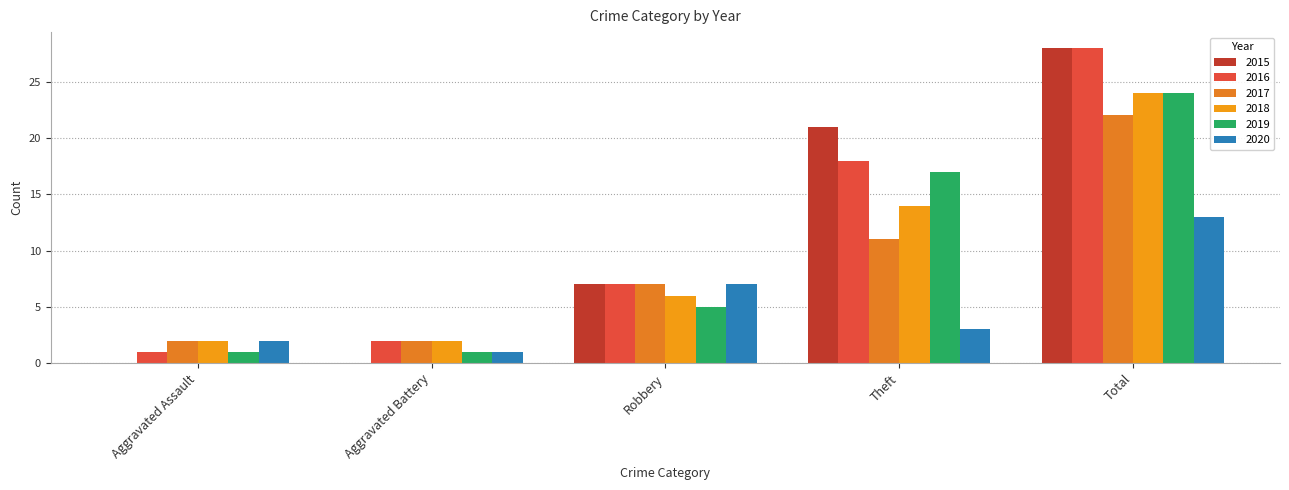

What position from the left is Theft?

4